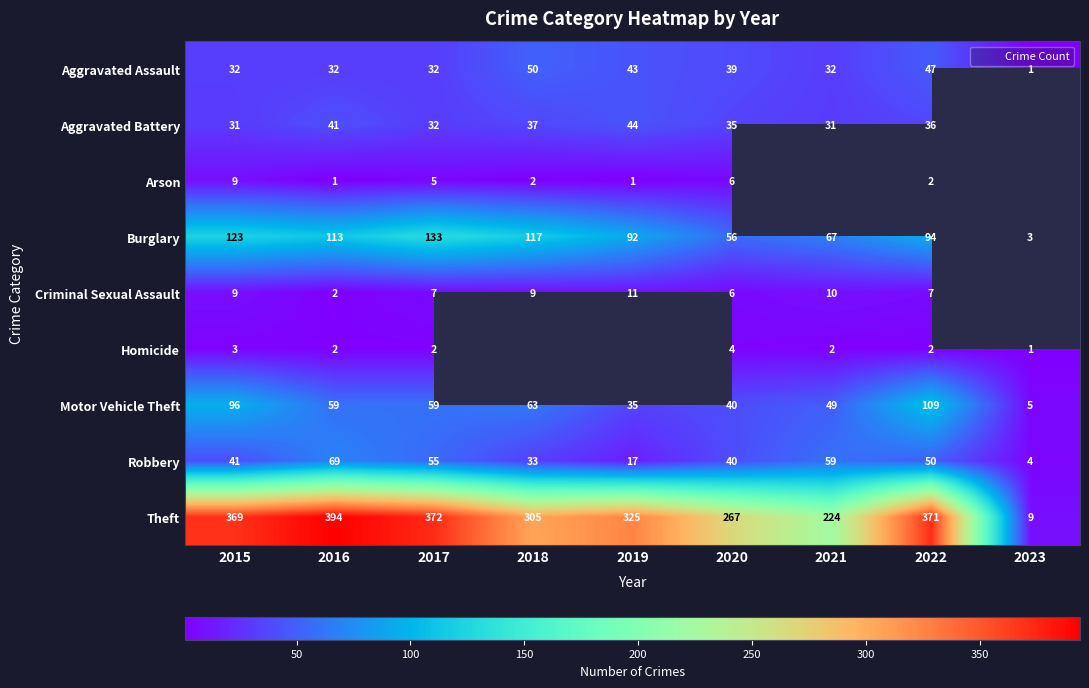

What is the maximum value for Theft?

394